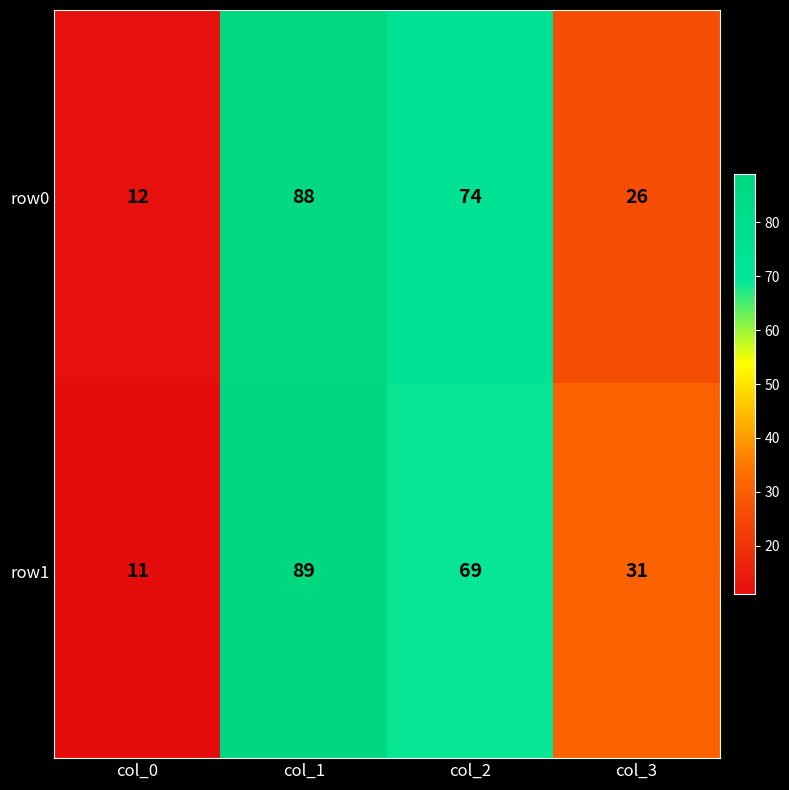

How many data points does each series have?

4